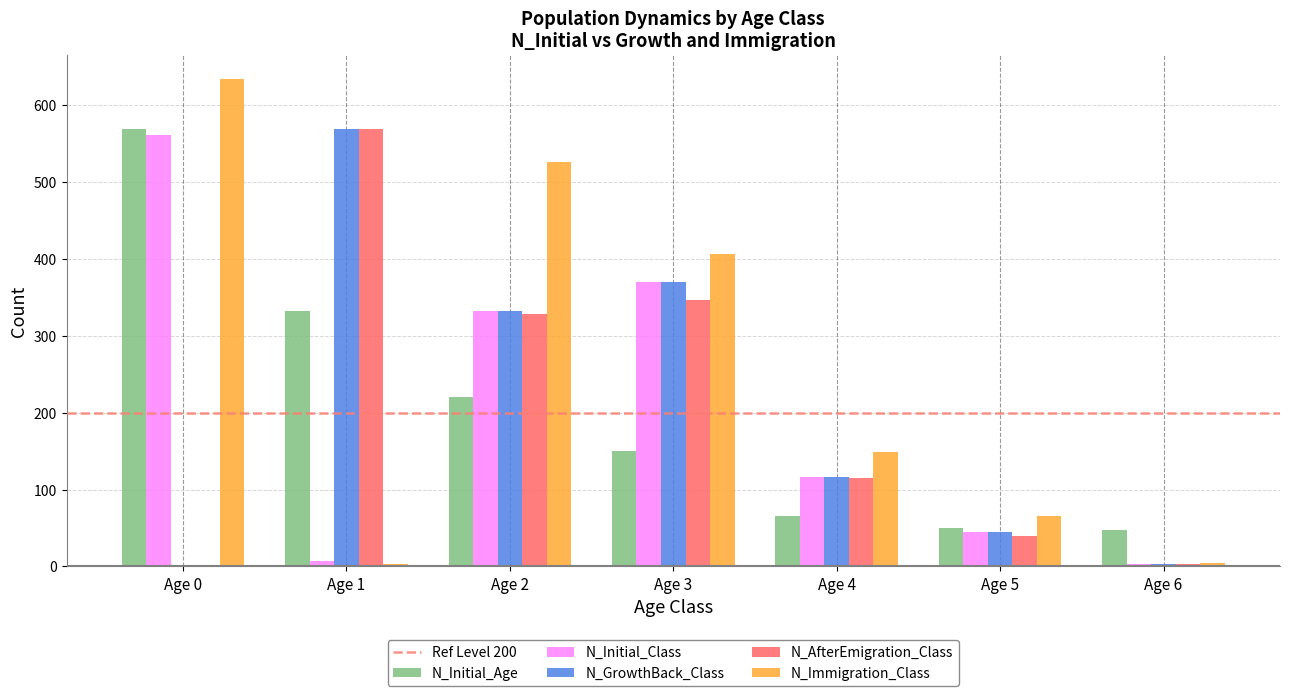

The value of N_Initial_Class at Age 0 is 562. True or false?

True